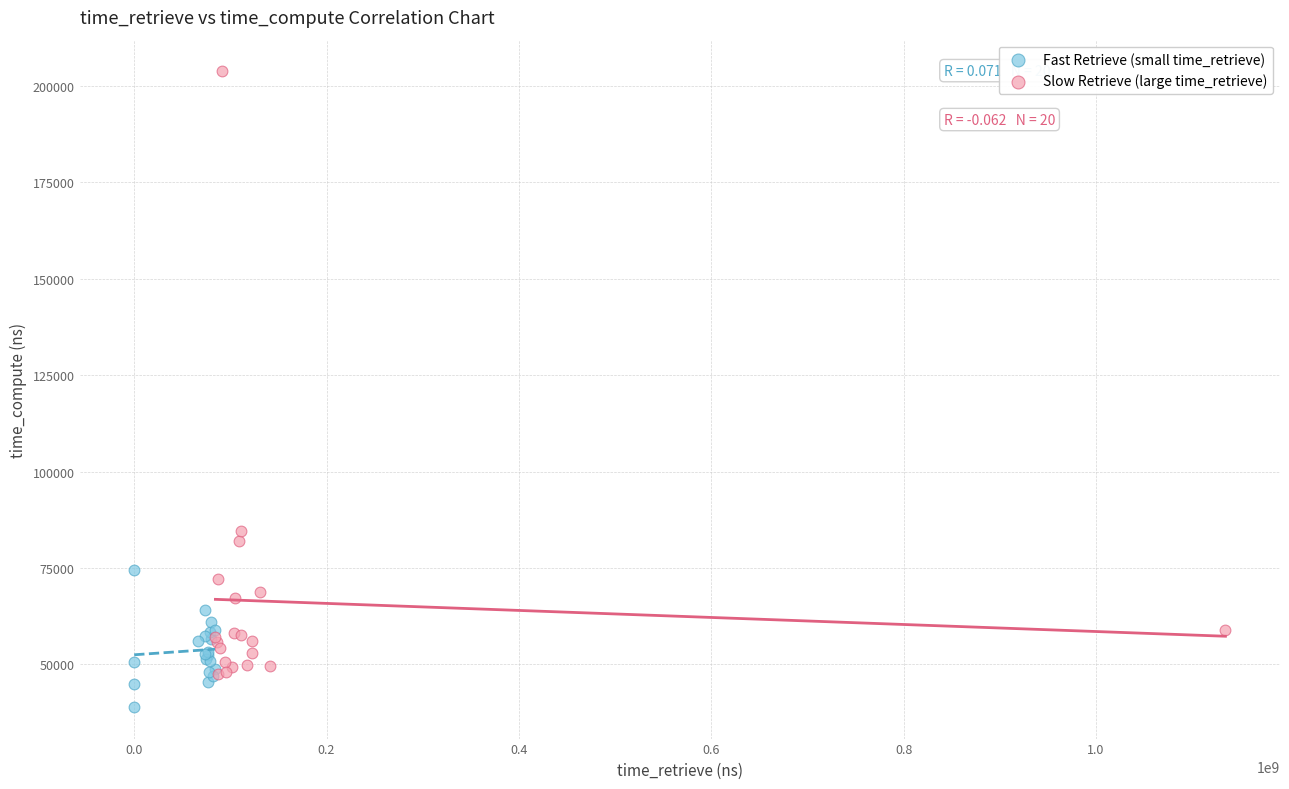

Which series contains the lowest Y value?

Fast Retrieve (small time_retrieve)